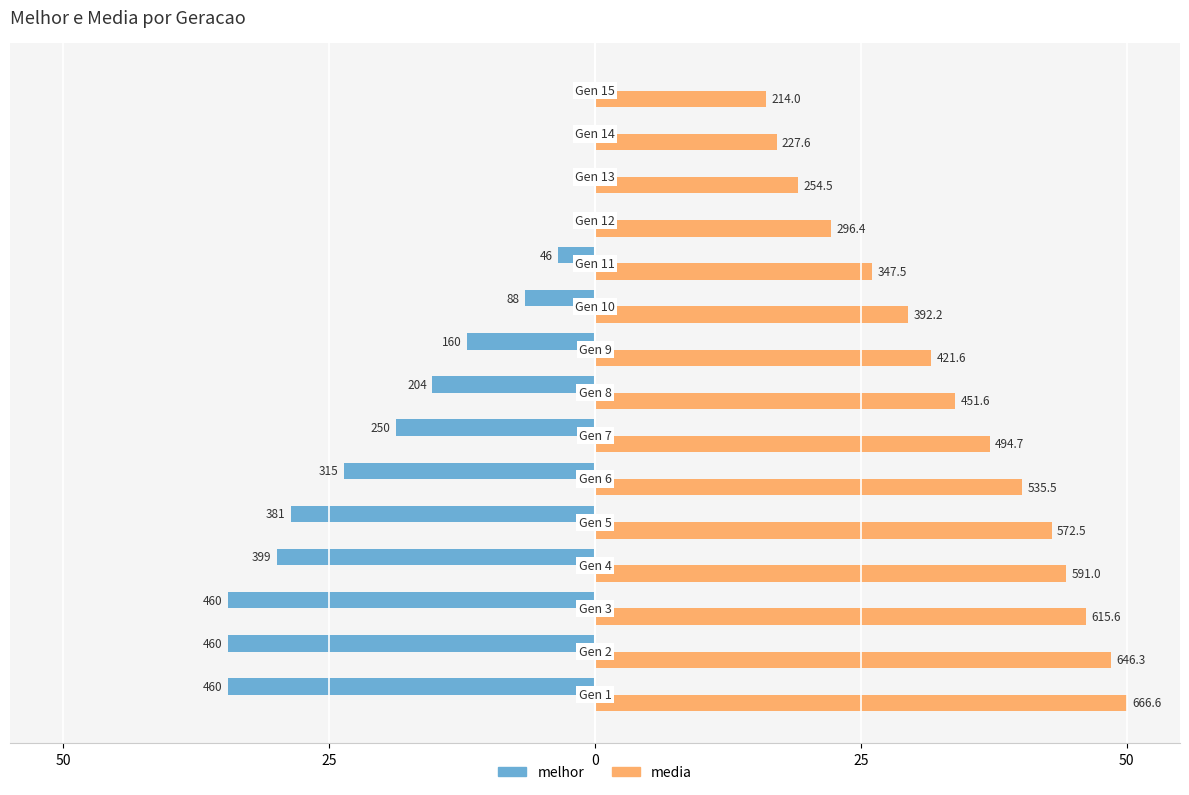

What are all the series names shown in the legend?

melhor, media